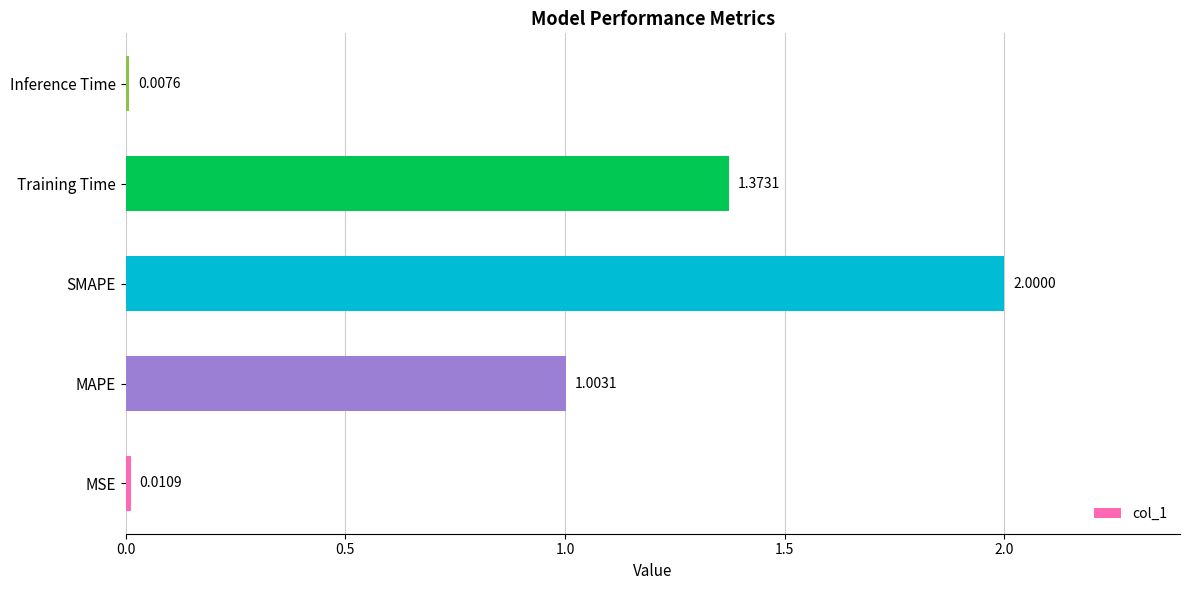

What is the average value?

0.9